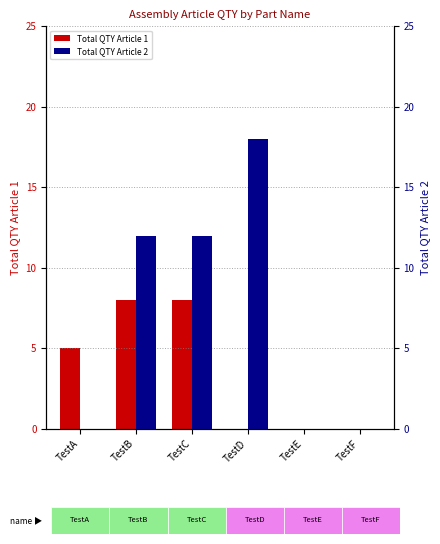

At which label does Total QTY Article 1 first exceed 5?

TestB